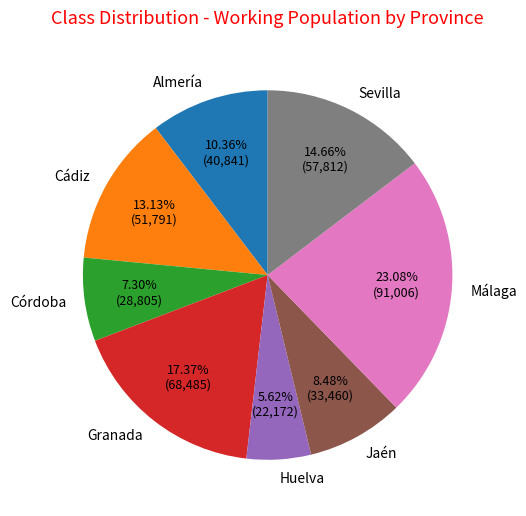

The Granada slice represents 9% of the pie. True or false?

False